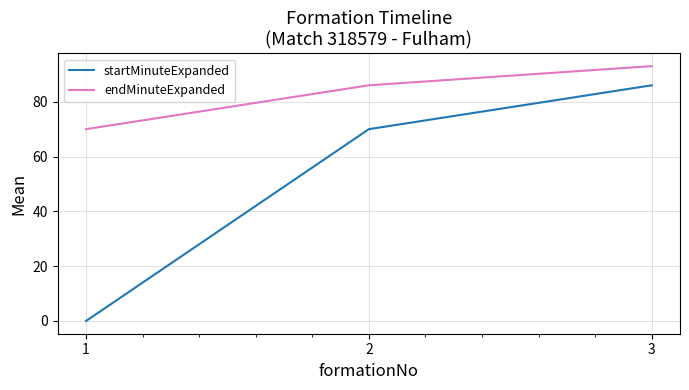

Reading left to right, extract all data points from this chart.

startMinuteExpanded: 1=0	2=70	3=86
endMinuteExpanded: 1=70	2=86	3=93